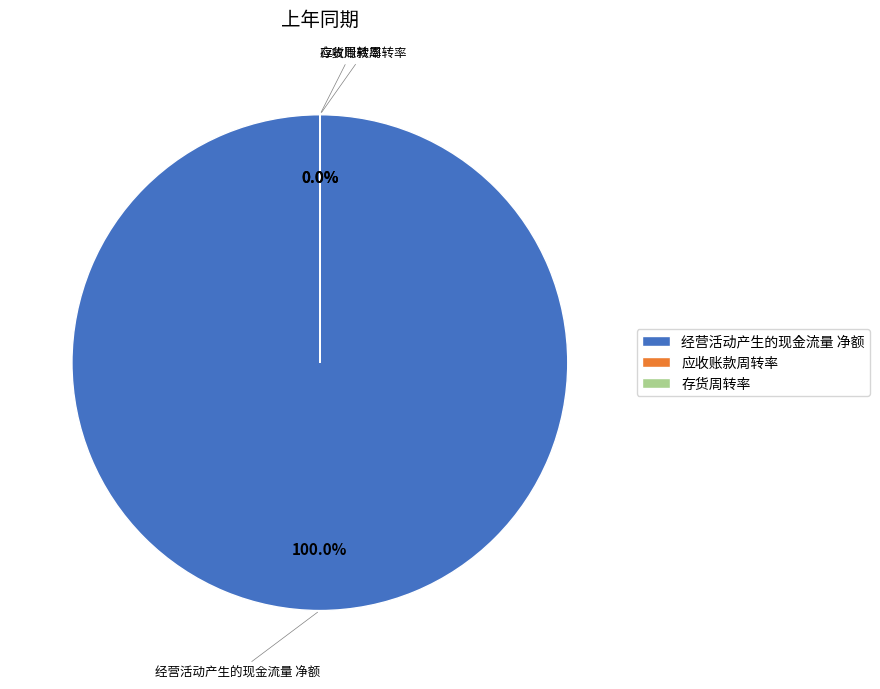

Is it true that 存货周转率 is 0% of the pie?

True